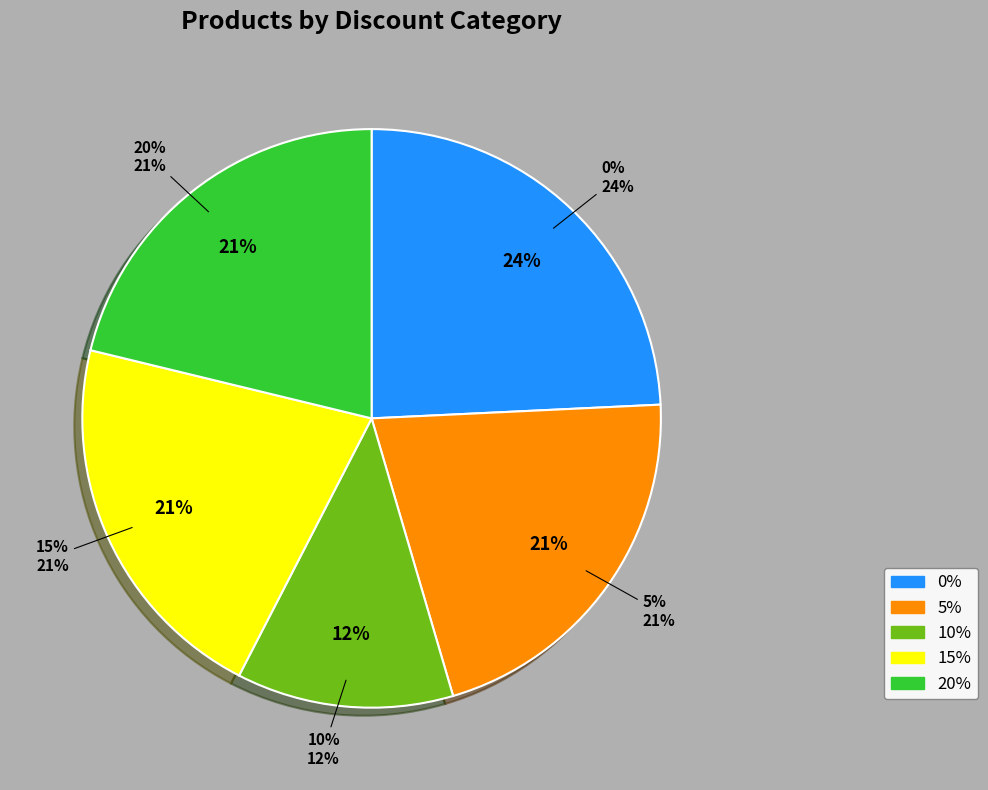

True or false: 20% accounts for 7% of the total.

False